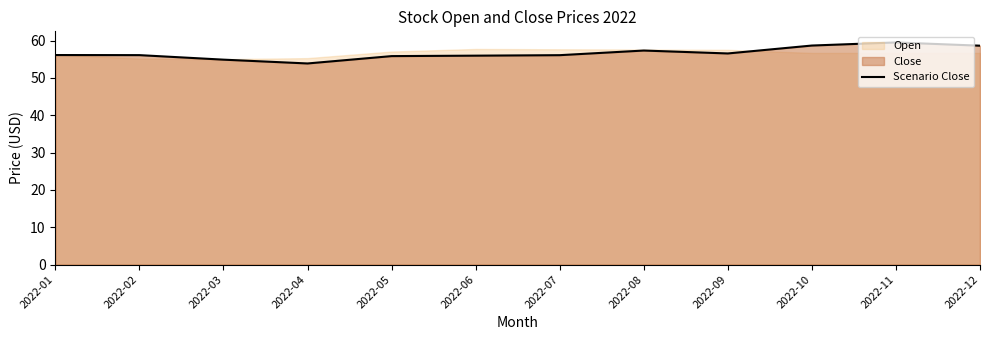

Reading left to right, what are all the values shown in this chart?

2022-01=56.1	2022-02=56.1	2022-03=54.9	2022-04=53.9	2022-05=55.8	2022-06=56.0	2022-07=56.1	2022-08=57.3	2022-09=56.5	2022-10=58.7	2022-11=59.5	2022-12=58.6